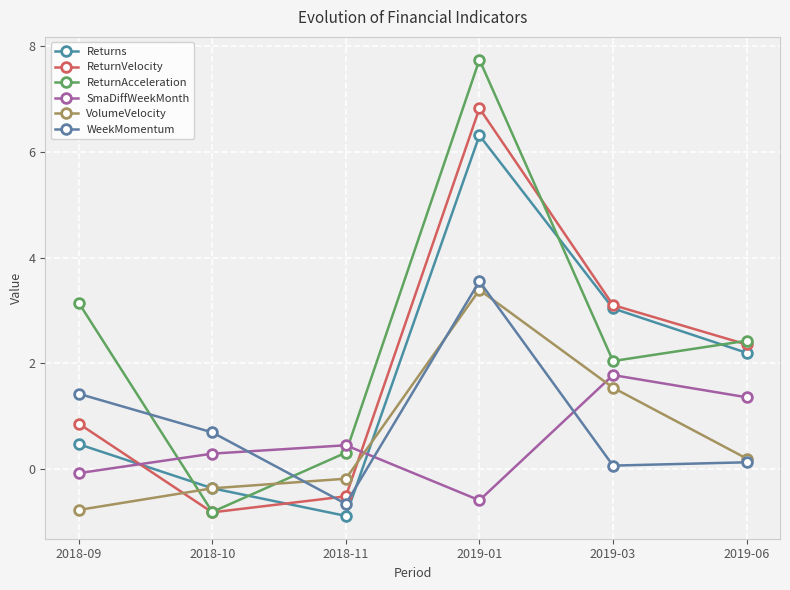

How many intersections are there between Returns and ReturnVelocity?

2